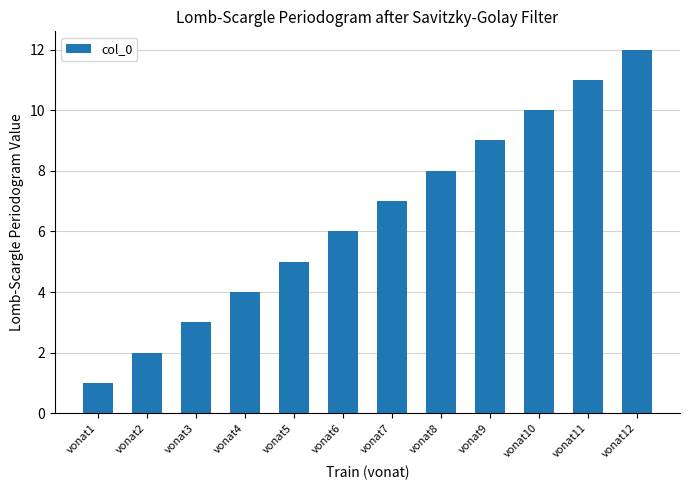

Rank the categories by value from lowest to highest.

vonat1, vonat2, vonat3, vonat4, vonat5, vonat6, vonat7, vonat8, vonat9, vonat10, vonat11, vonat12